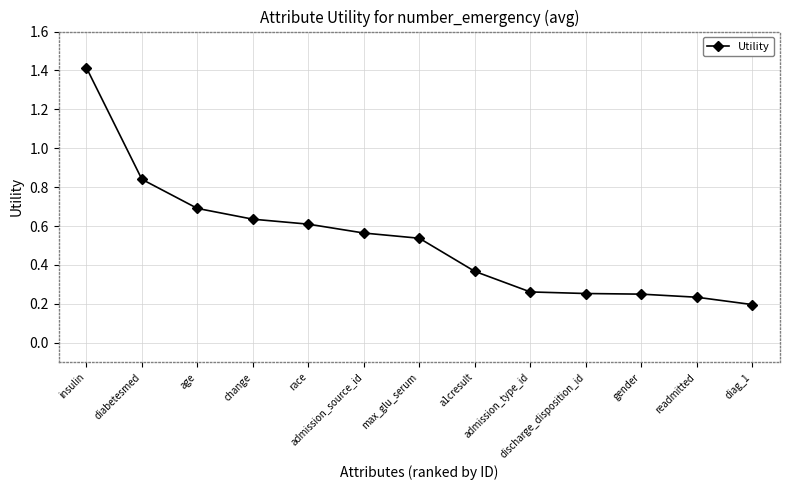

What is the difference between the maximum and minimum values?

1.2